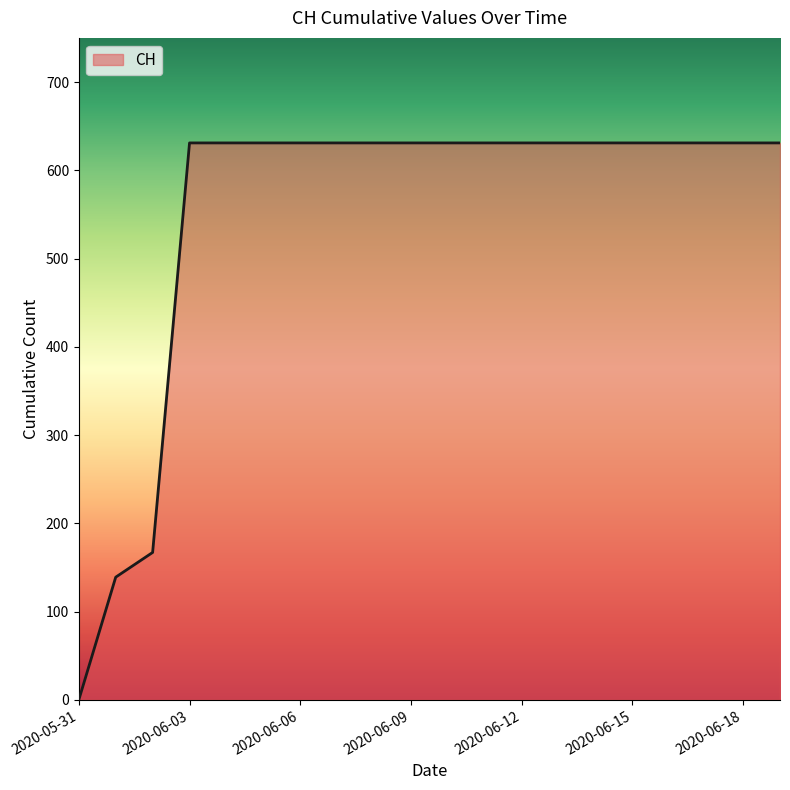

What is the maximum value shown in the chart?

631